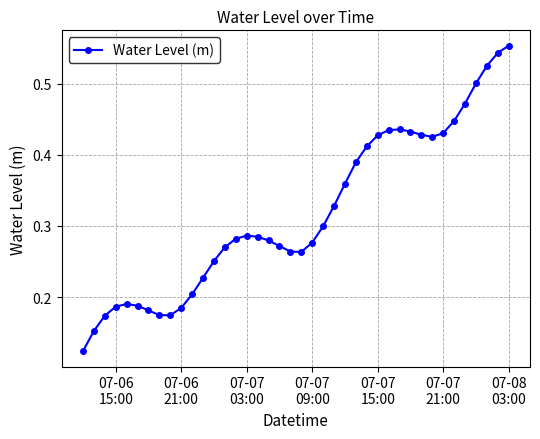

Is this an area chart (filled region under the line)?

No